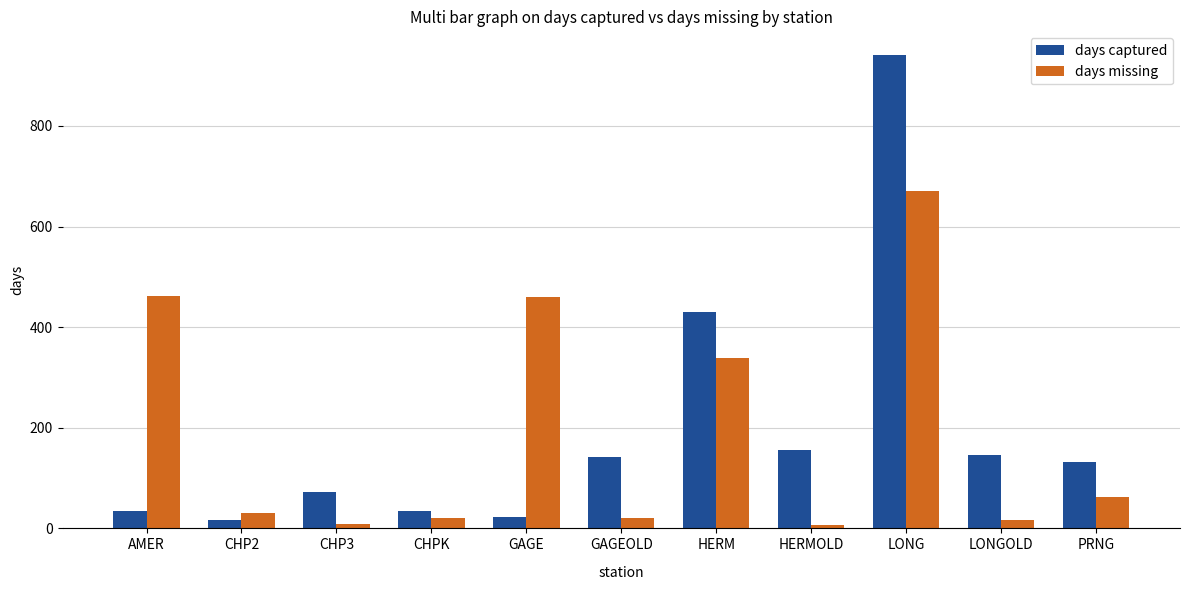

Rank the series at HERM from lowest to highest value.

days missing, days captured